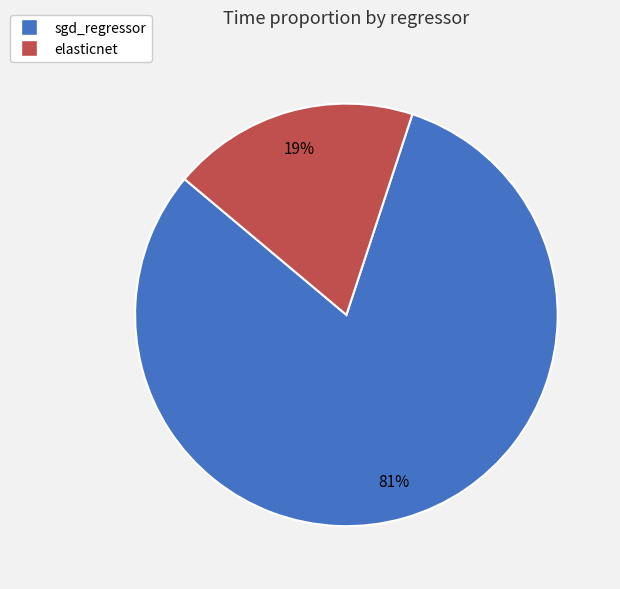

Which has a higher value, sgd_regressor or elasticnet?

sgd_regressor